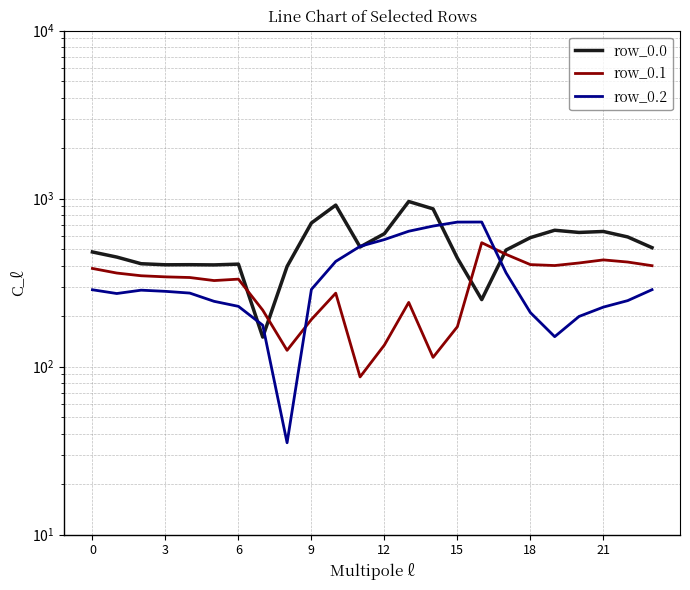

How many categories are shown in the chart?

24